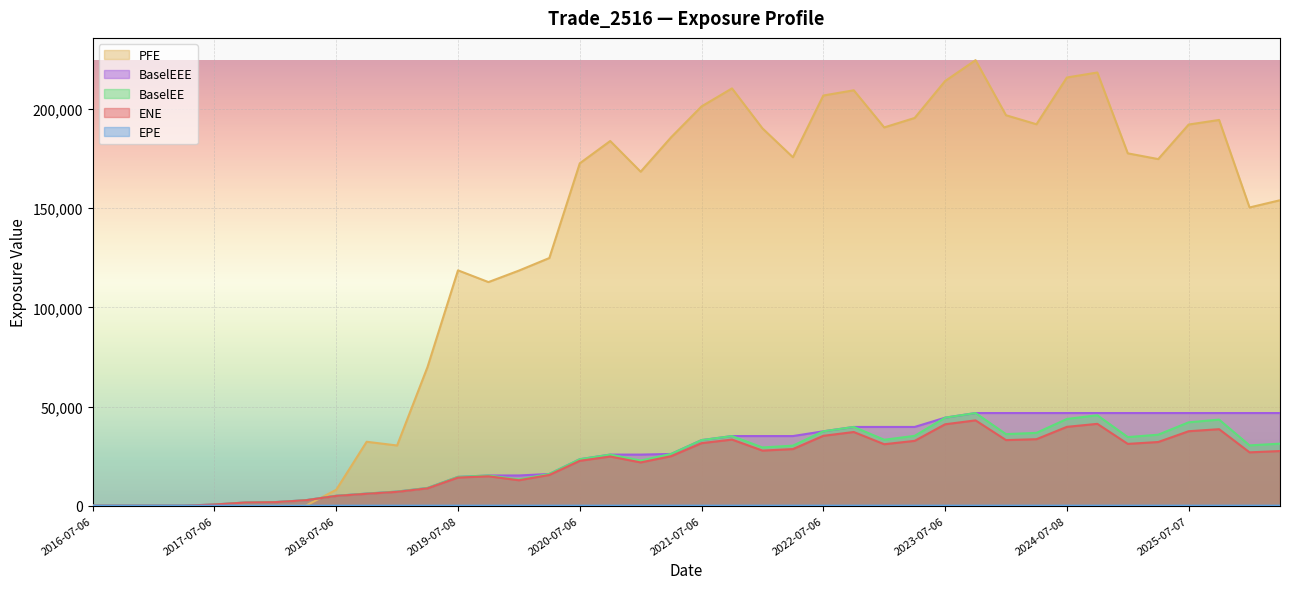

How many data points in EPE are above 4?

23